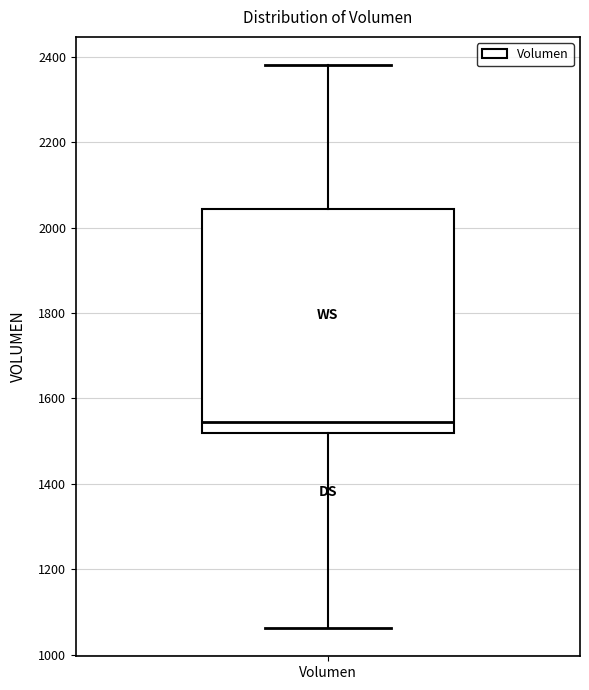

Where does the median line of the box for Volumen sit on the y-axis? The values are not printed on the chart, so give them approximately, as read against the axis.

1540